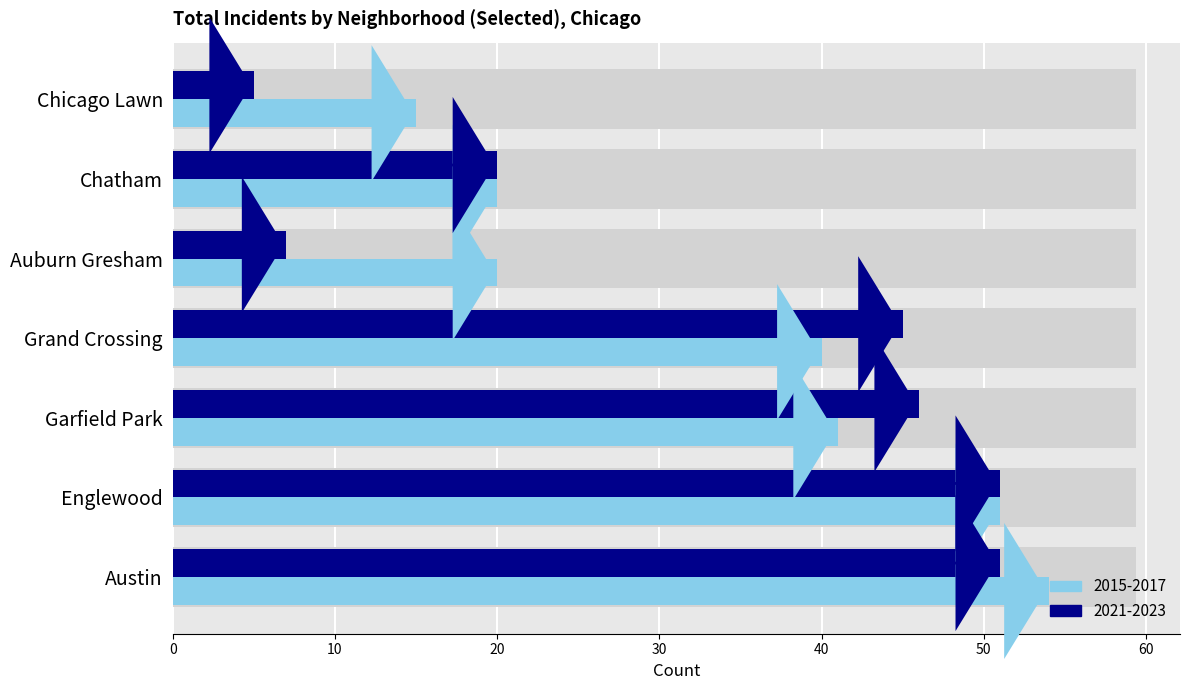

What is the sum of all 2015-2017 values?

241